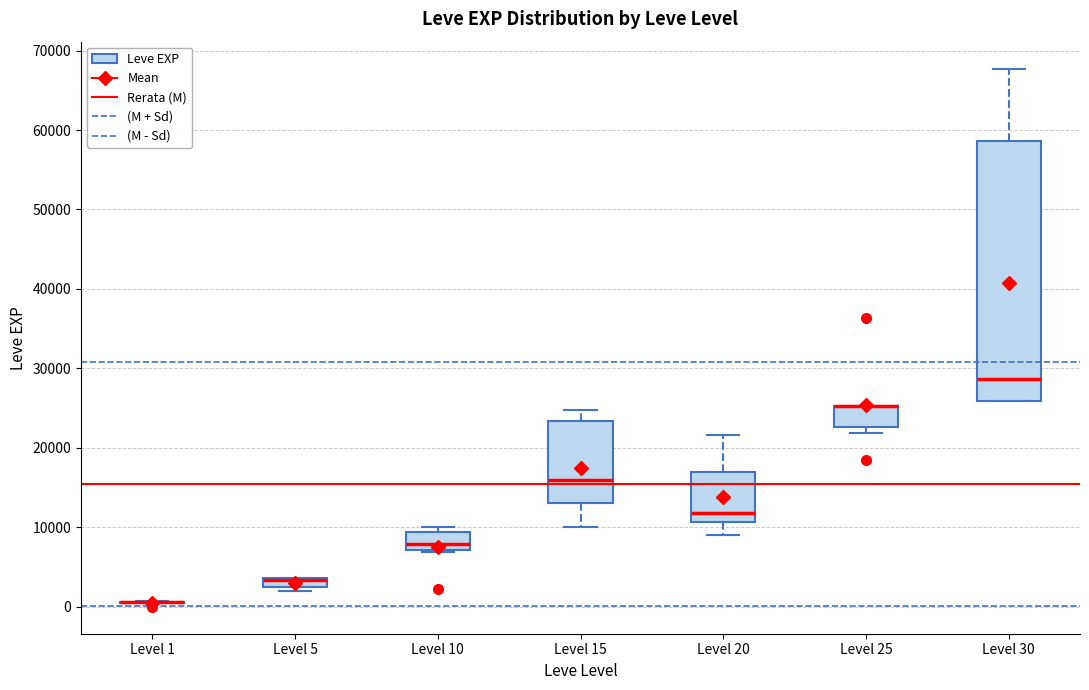

Where is the upper edge of the box for Level 30 on the y-axis? The values are not printed on the chart, so give them approximately, as read against the axis.

59000